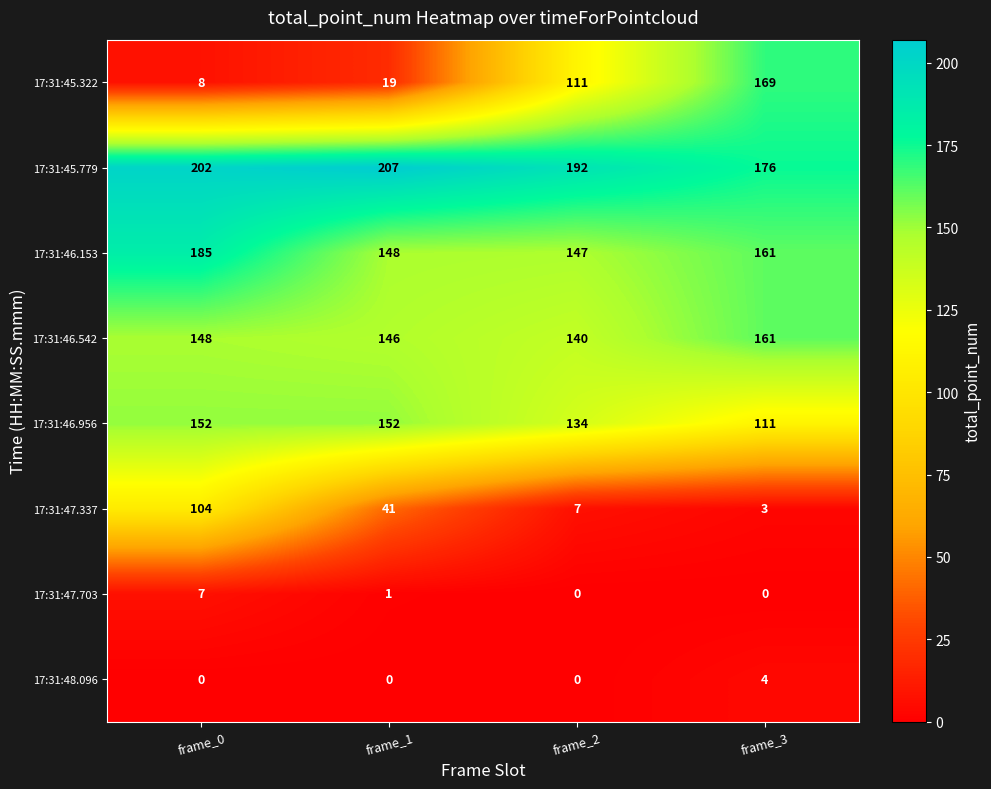

Count the number of categories in the chart.

4